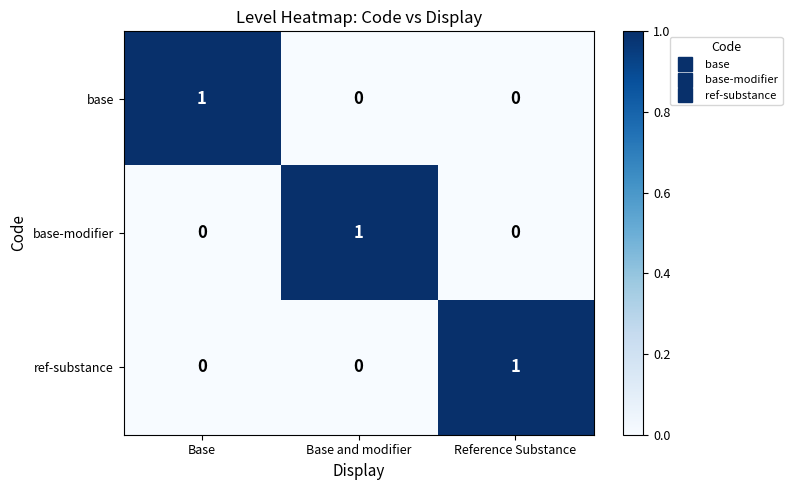

The base series shows 1 at Base. True or false?

True